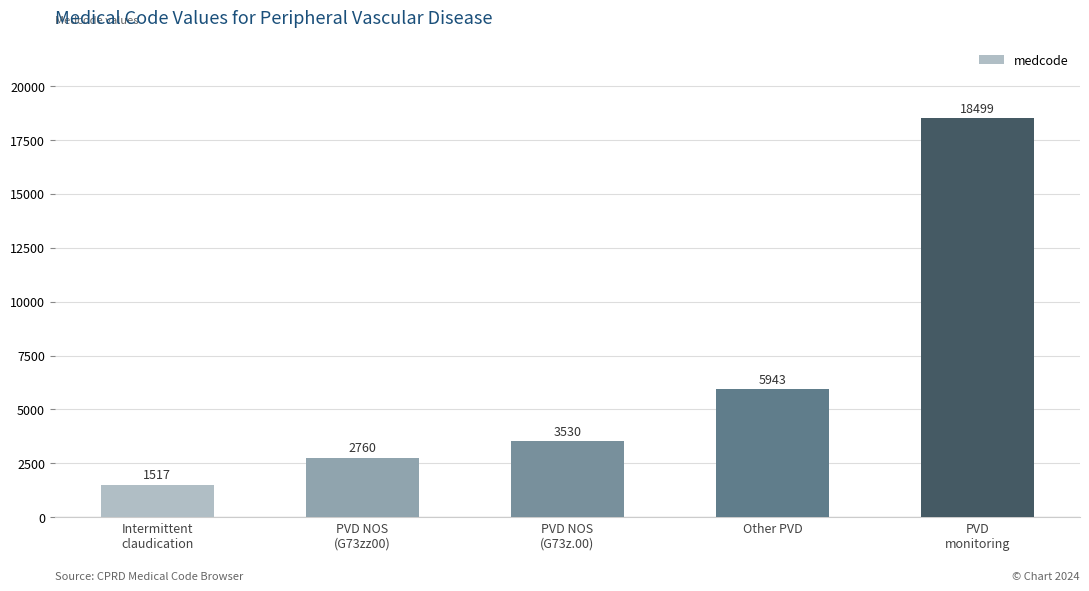

What is the difference between the second highest and minimum values?

4426